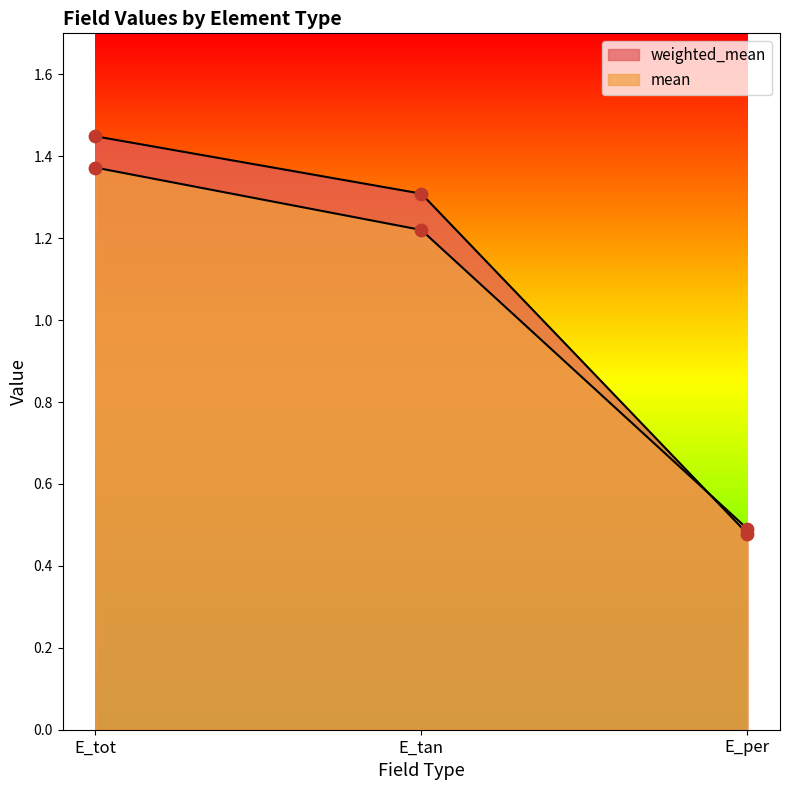

What are all the series names shown in the legend?

weighted_mean, mean